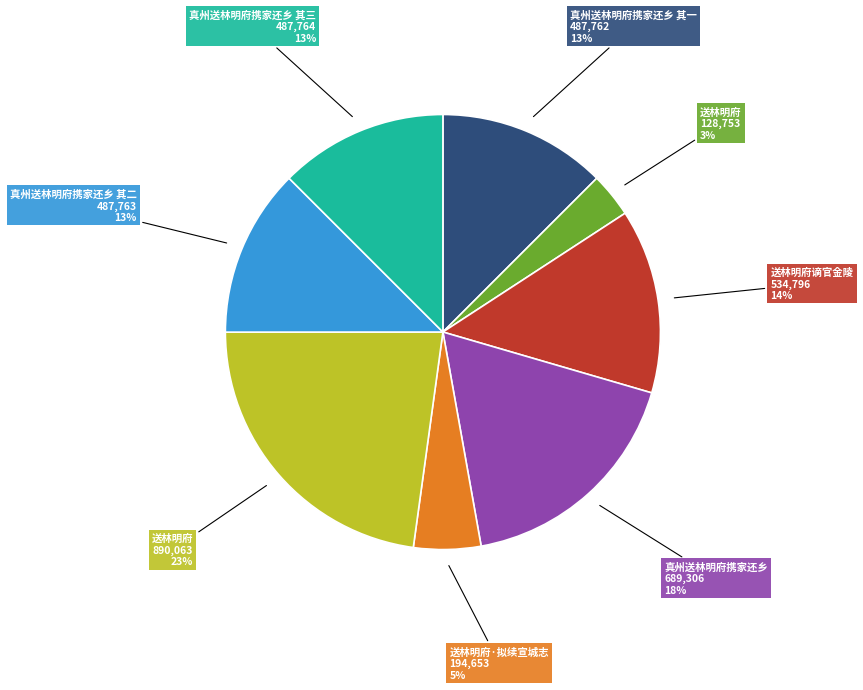

How many slices are in this pie chart?

8